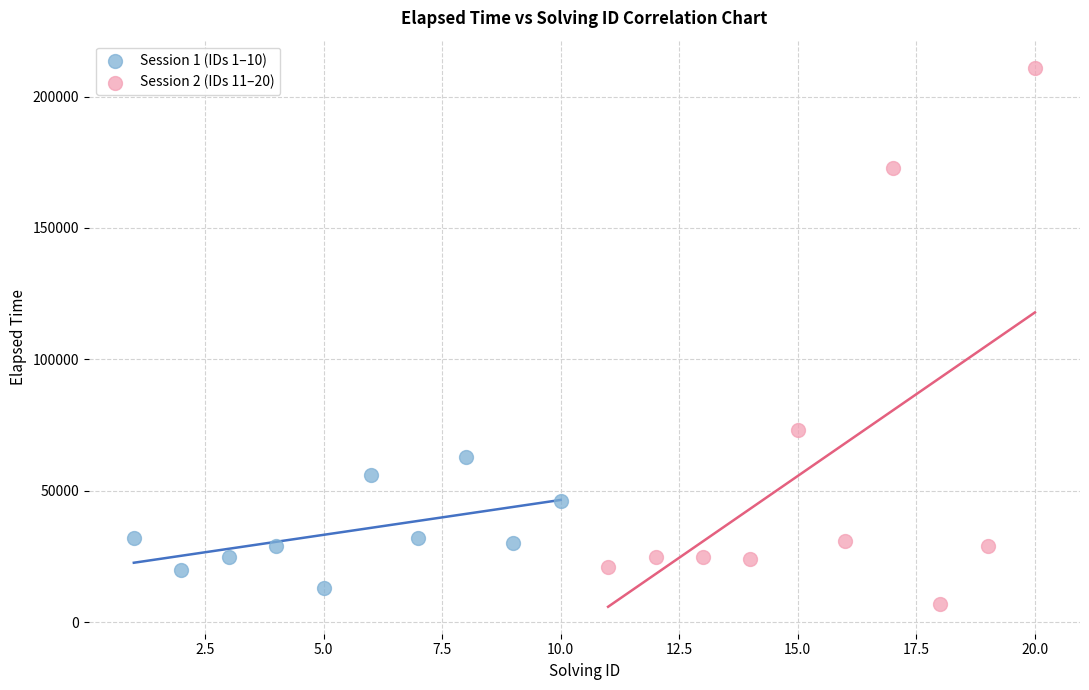

Which series contains the highest Y value?

Session 2 (IDs 11–20)